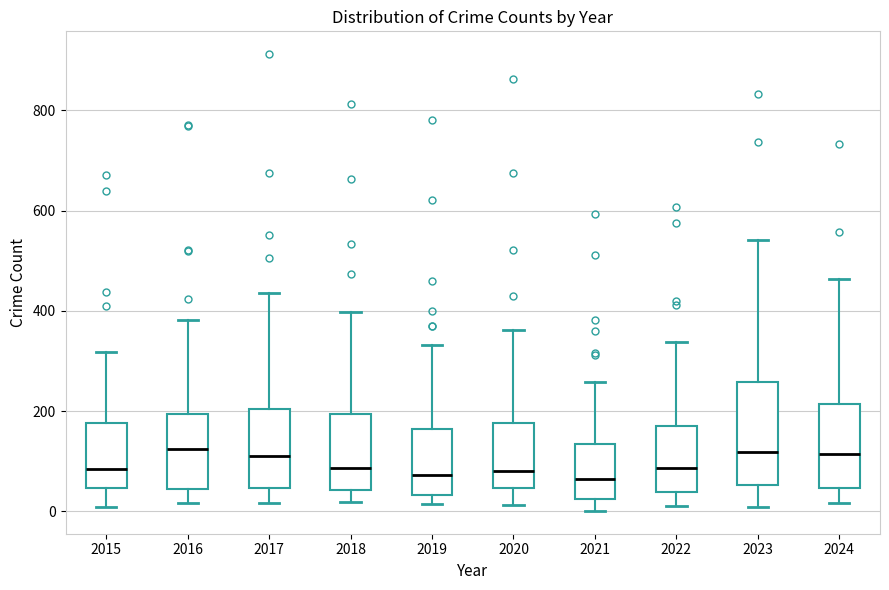

Comparing the boxes themselves (not the whiskers), which one is the tallest?

2023